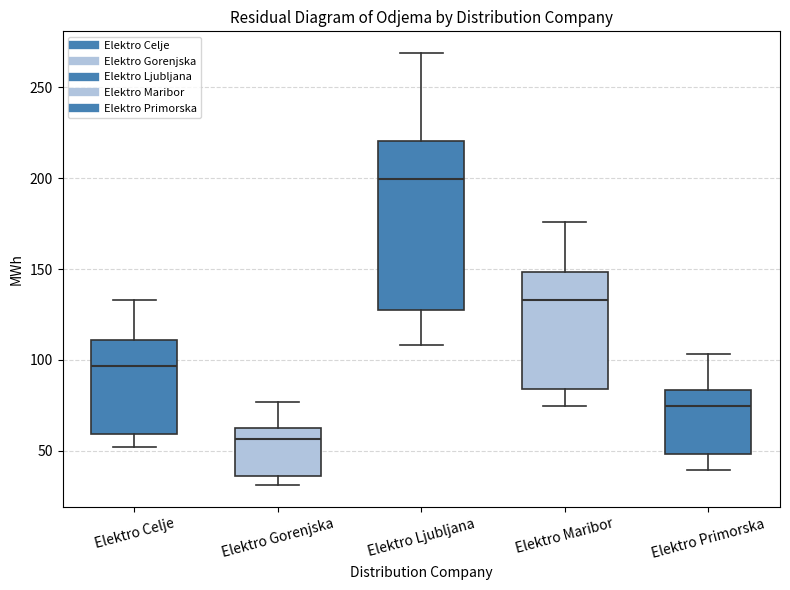

Which box's median line is the lowest?

Elektro Gorenjska